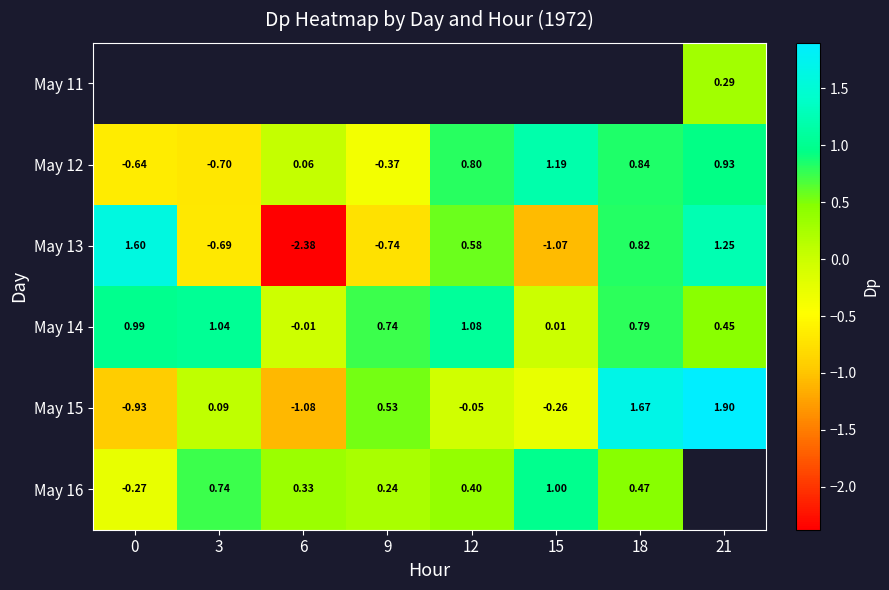

How many values in May 13 are above zero?

4